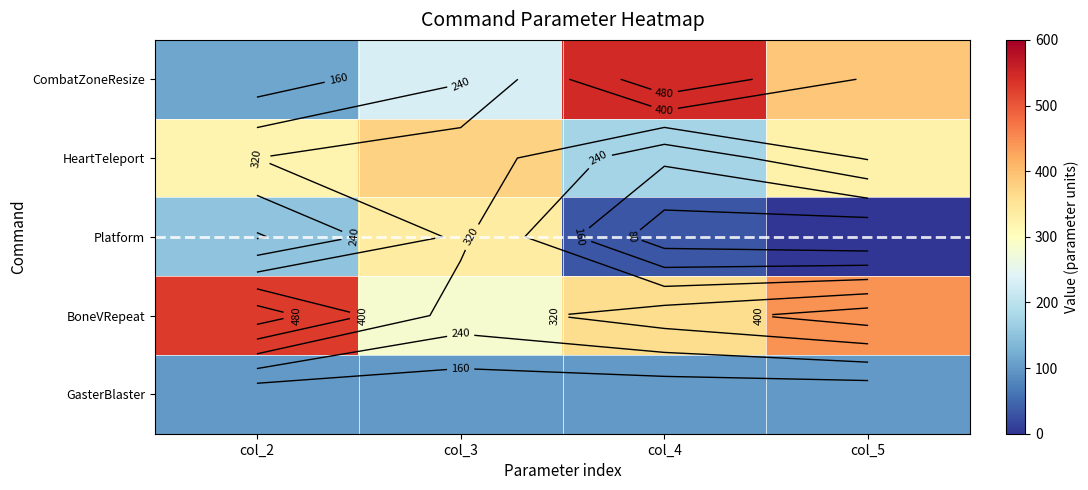

At which label does GasterBlaster reach its peak?

col_2